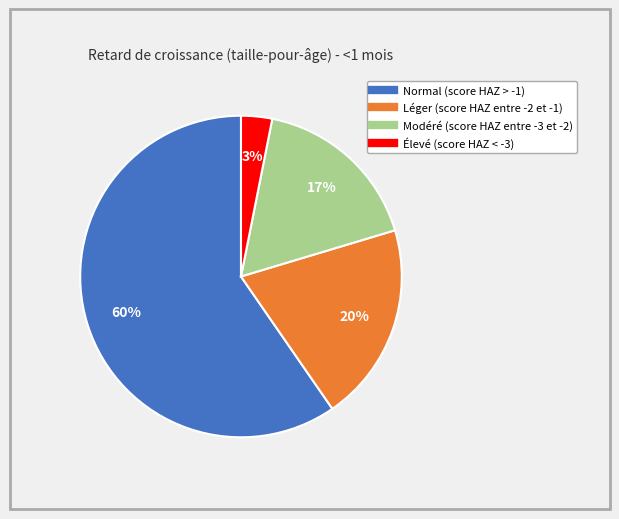

Which slice is the smallest?

Élevé (score HAZ < -3)